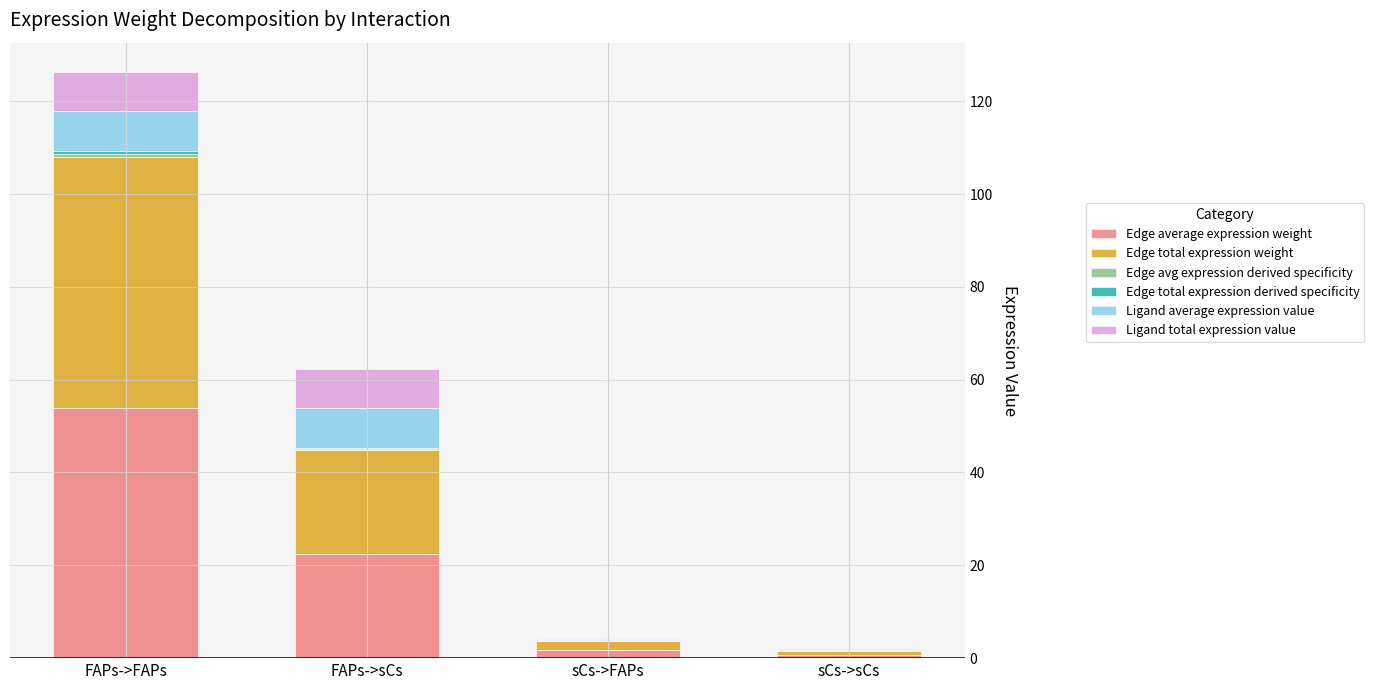

At which category is the sum across all series the highest?

FAPs->FAPs